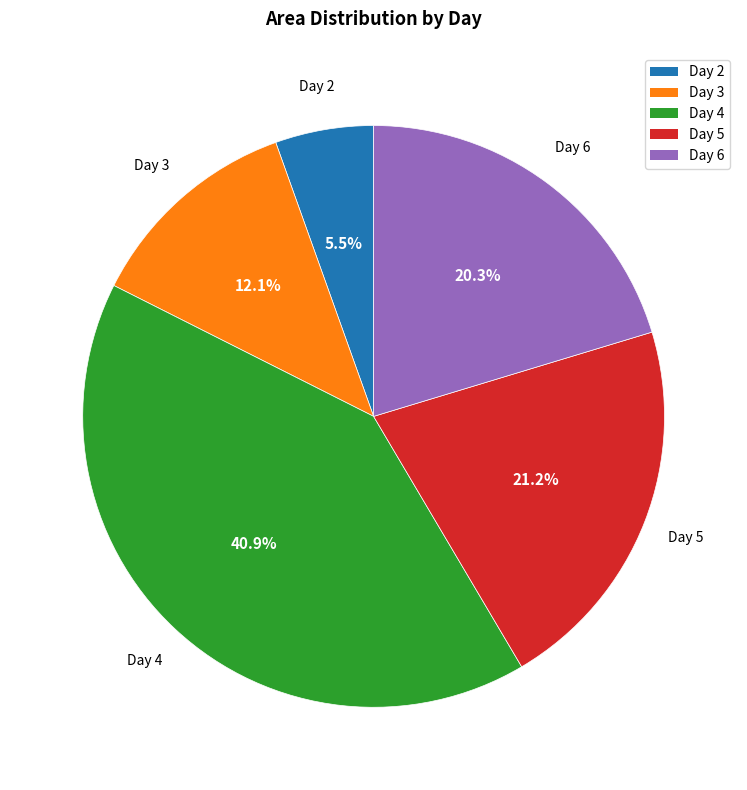

To the nearest percent, what is the average slice percentage?

20%